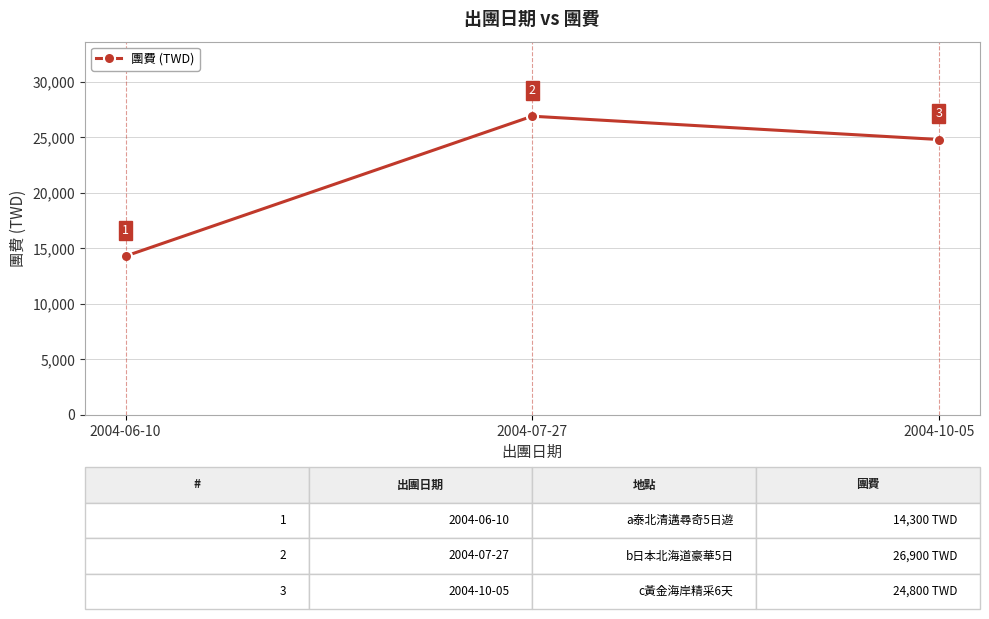

List the labels in order of value, smallest first.

2004-06-10, 2004-10-05, 2004-07-27